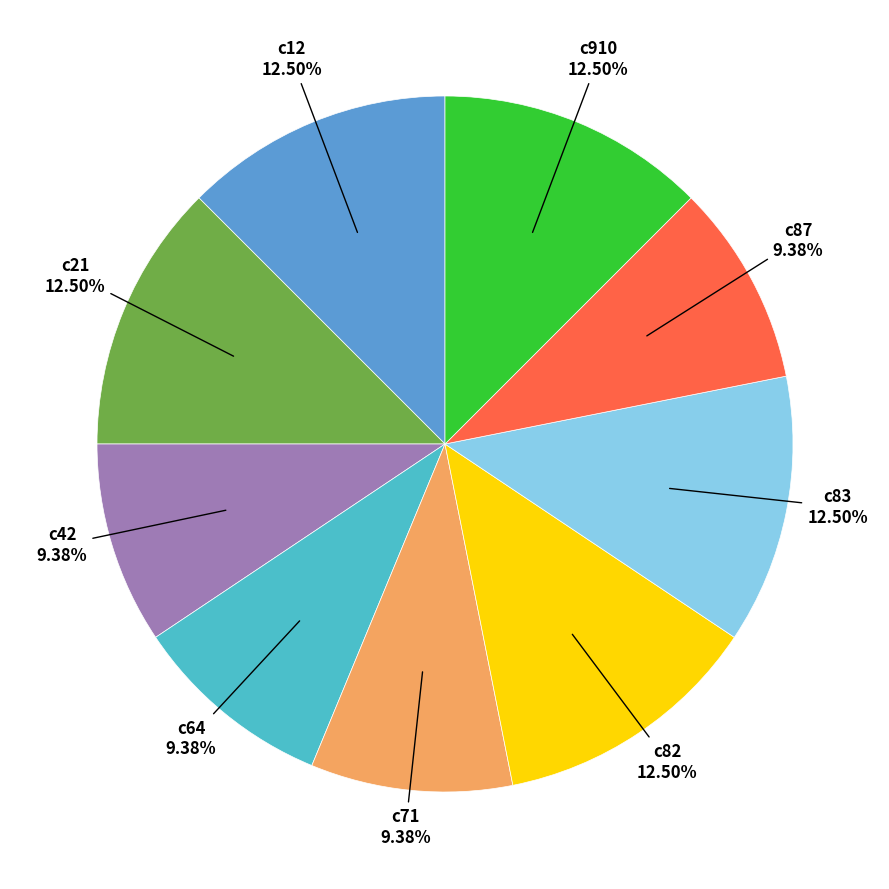

How many slices are in this pie chart?

9